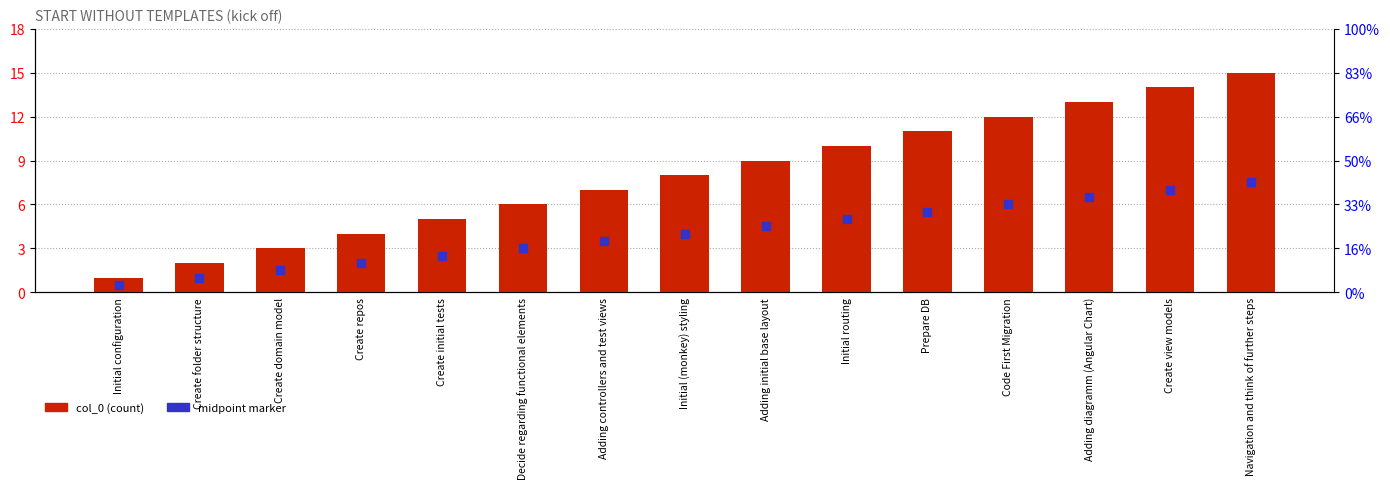

Which series has the widest spread of Y values?

col_0